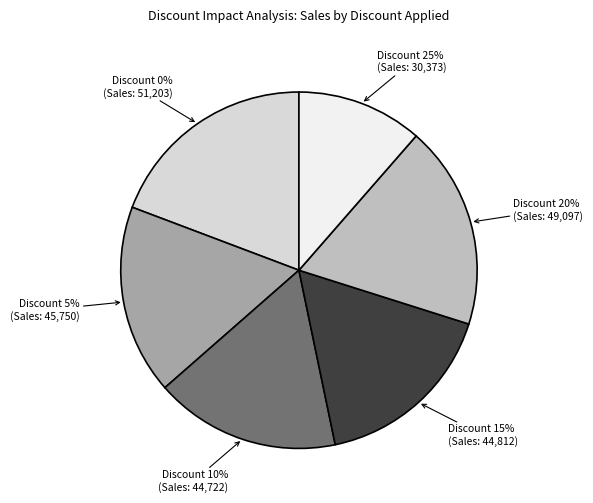

What percentage is the 20% slice, to the nearest percent?

18%